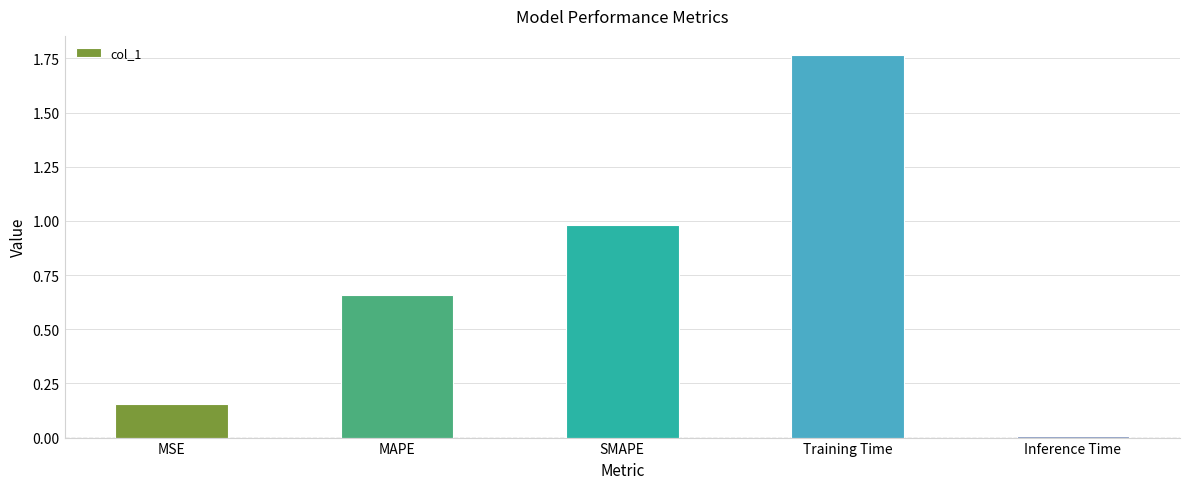

What is the change in value from MSE to SMAPE?

+0.8